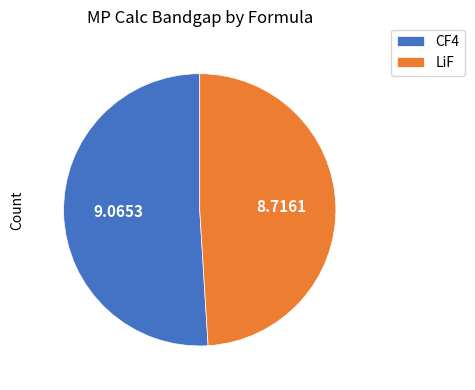

The LiF slice represents 49% of the pie. True or false?

True